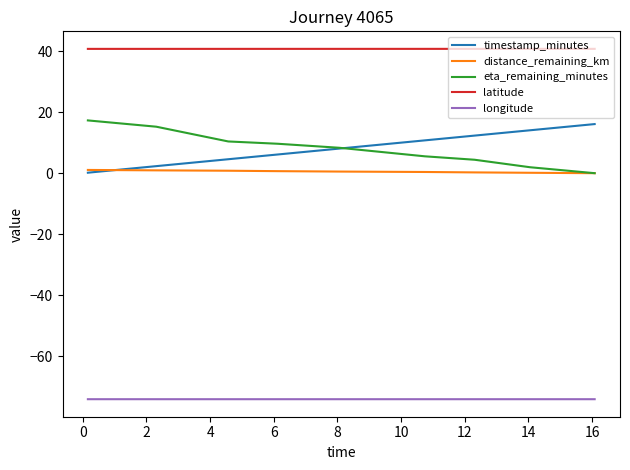

True or false: longitude and eta_remaining_minutes cross at least once.

False